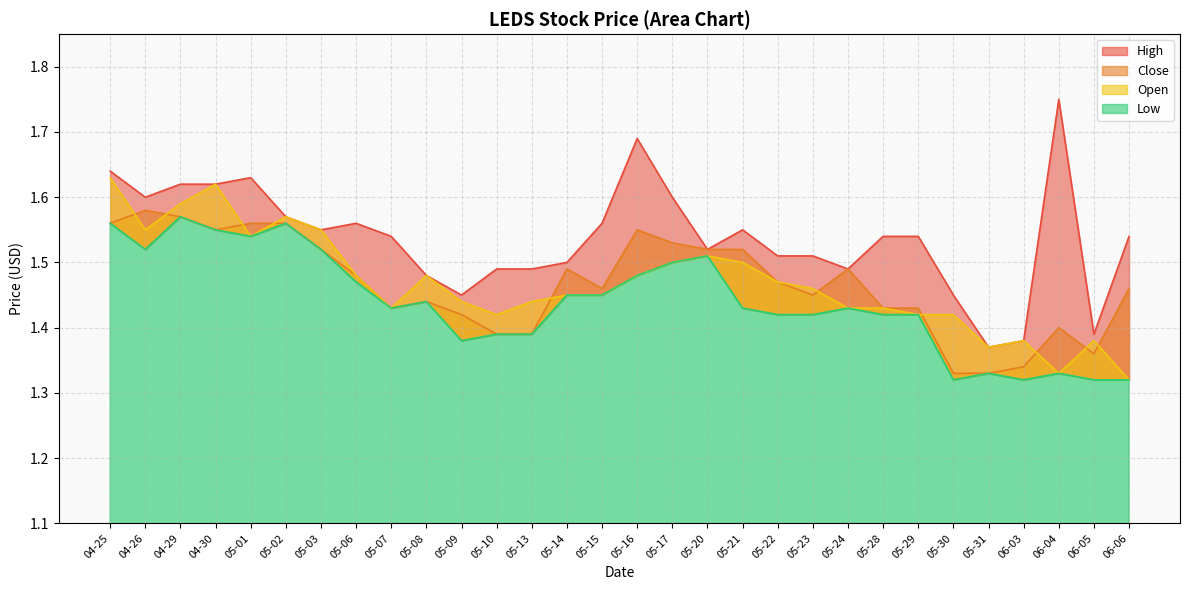

How many lines are shown in the chart?

4